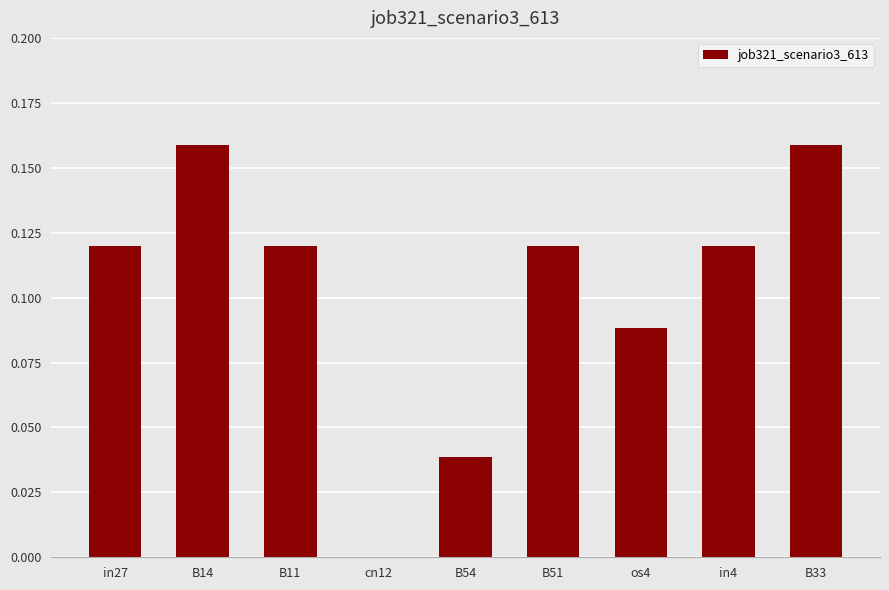

The chart shows a value of 0.2 at B11. True or false?

False